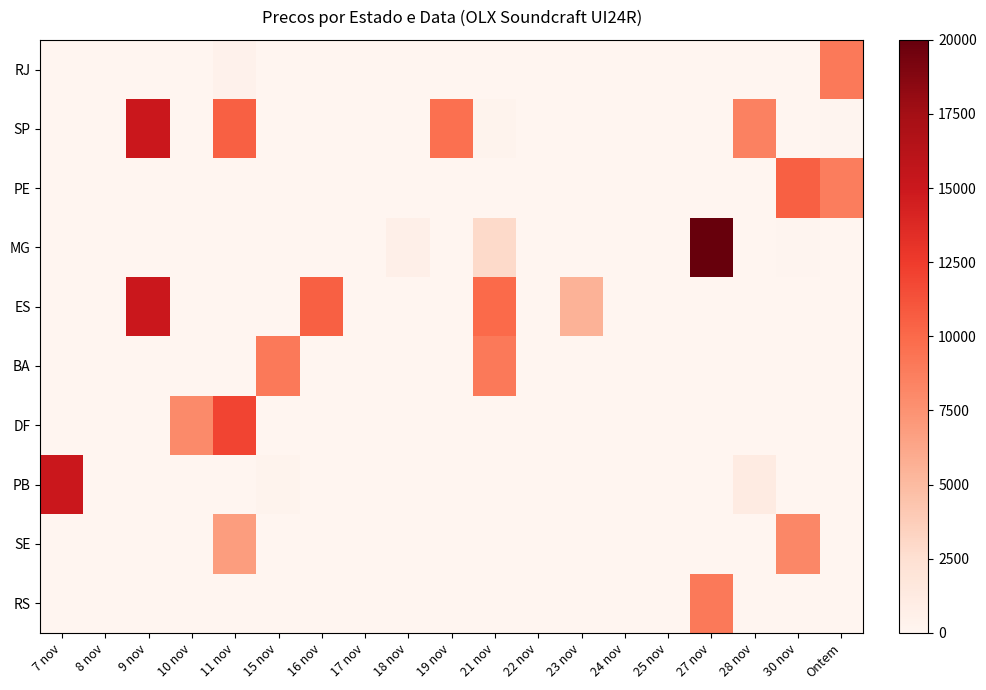

Rank the series at 16 nov from lowest to highest value.

RJ, SP, PE, MG, BA, DF, PB, SE, RS, ES